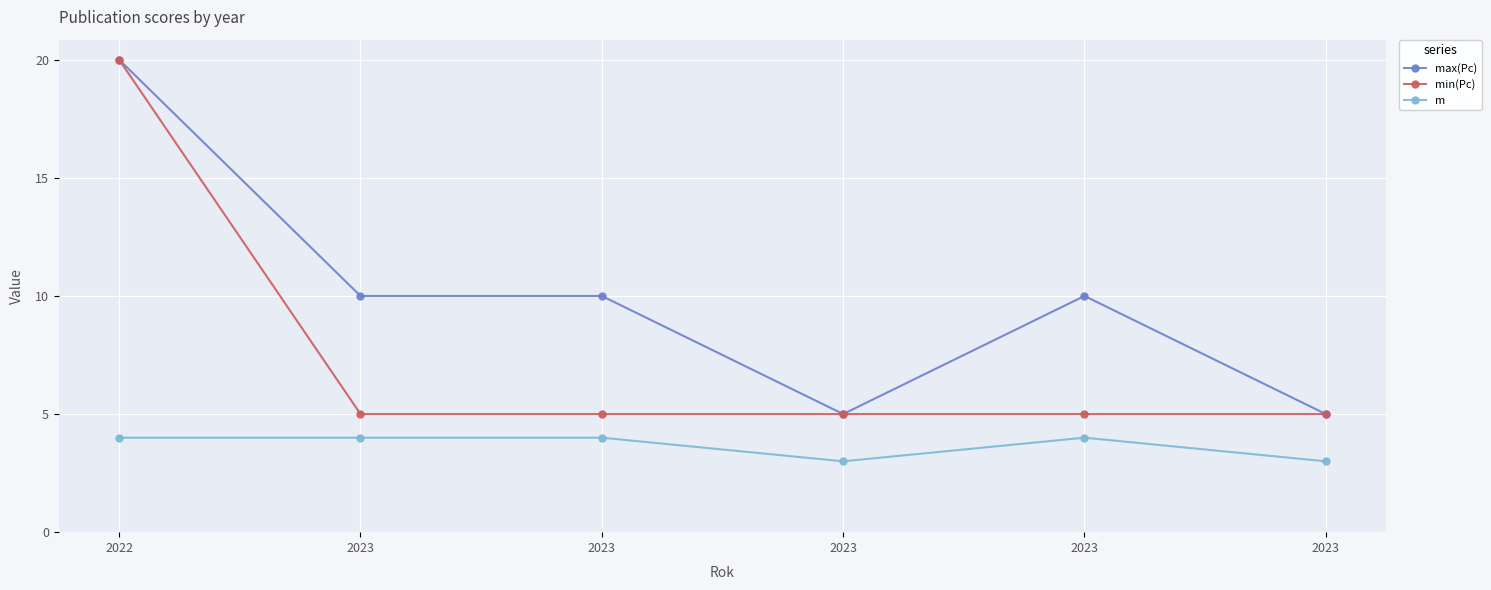

True or false: max(Pc) and min(Pc) intersect in this chart.

False